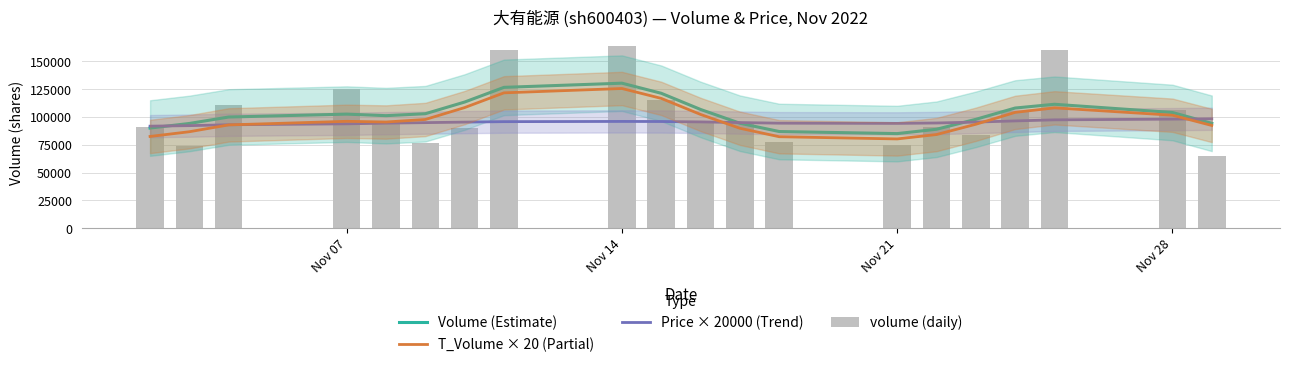

What is the sum of all volume (daily) values?

2060844.0